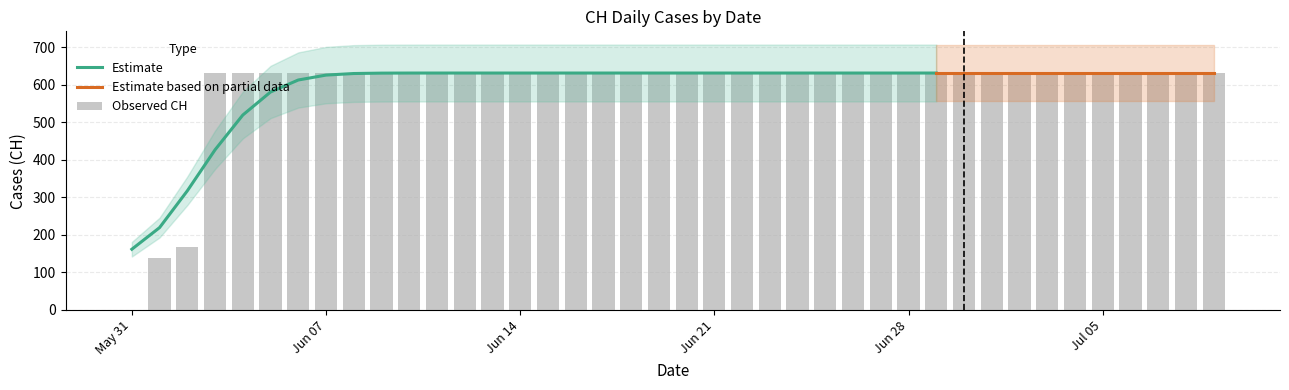

What is the maximum value for Estimate?

631.0